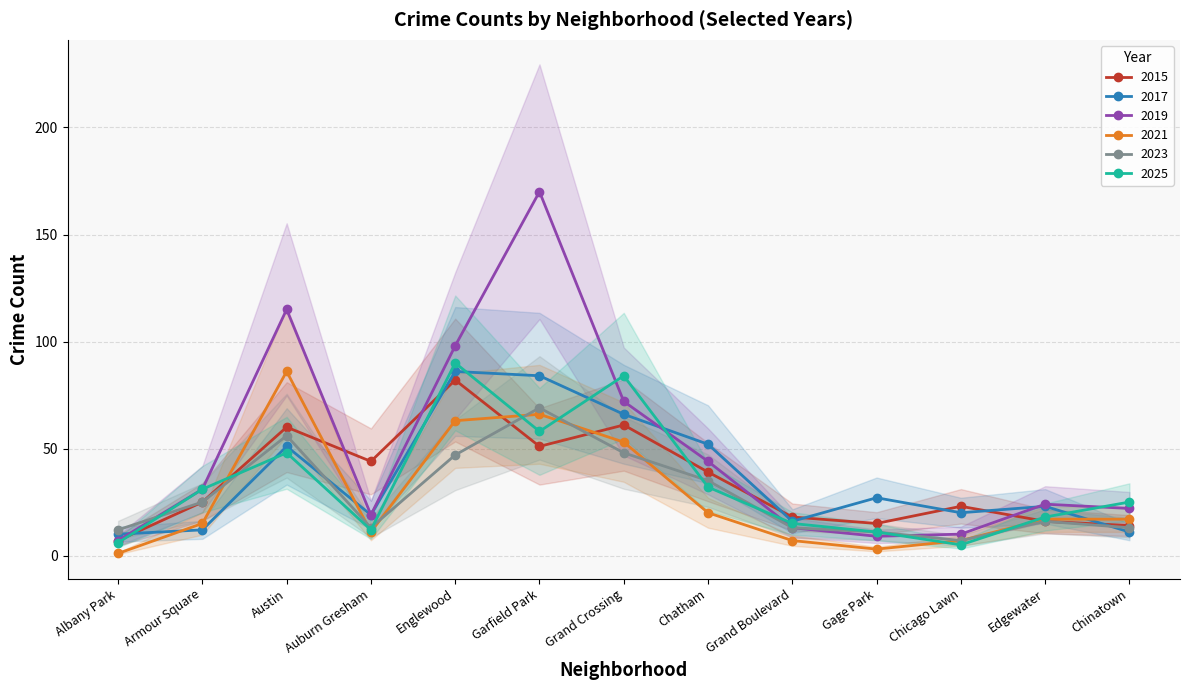

In 2015, how many points are lower than both neighbors (excluding endpoints)?

3